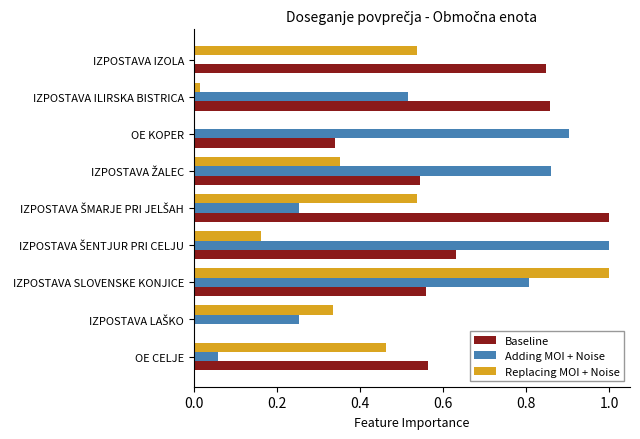

The Adding MOI + Noise series shows 0.2 at IZPOSTAVA SLOVENSKE KONJICE. True or false?

False